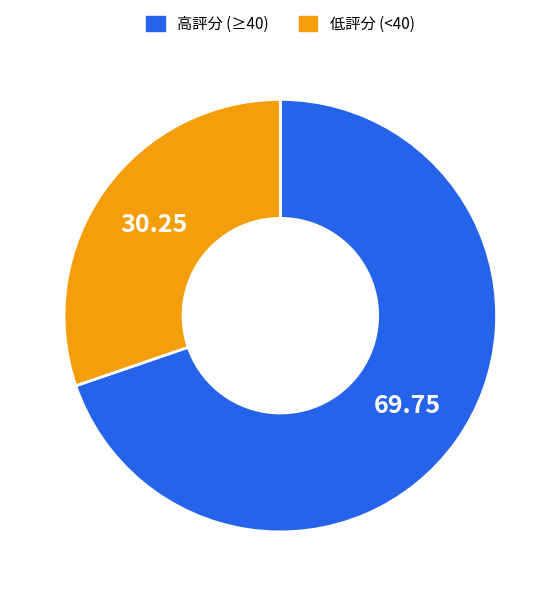

Is there any slice that represents more than half of the pie?

Yes